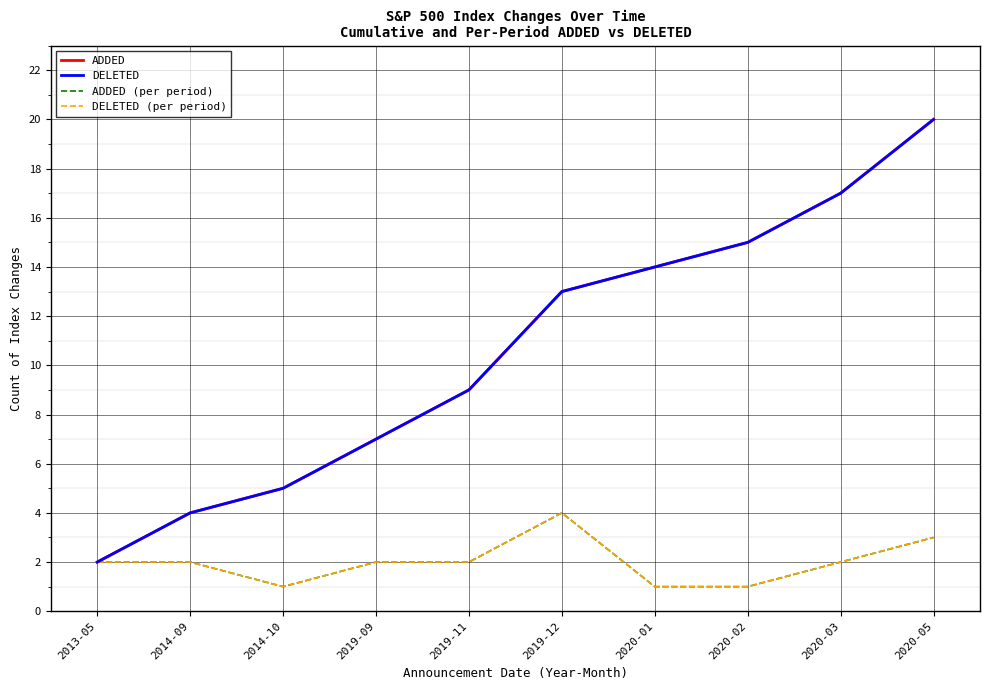

At which label does ADDED (per period) first exceed 2?

2019-12